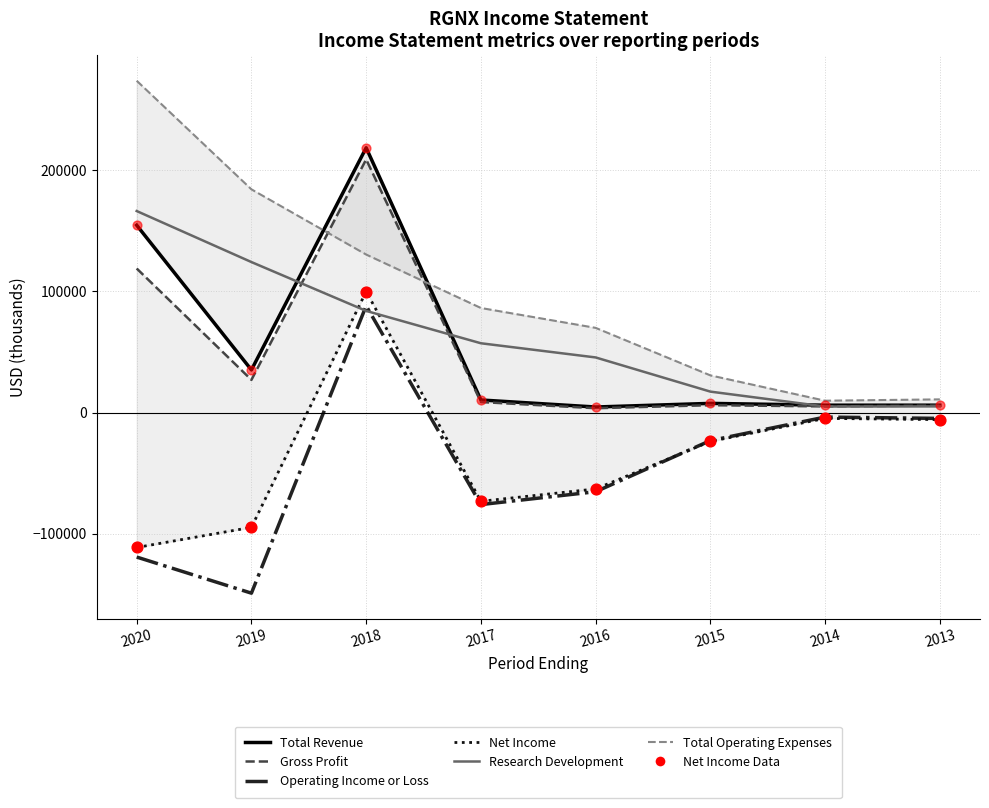

Which series has the widest spread of Y values?

Total Operating Expenses